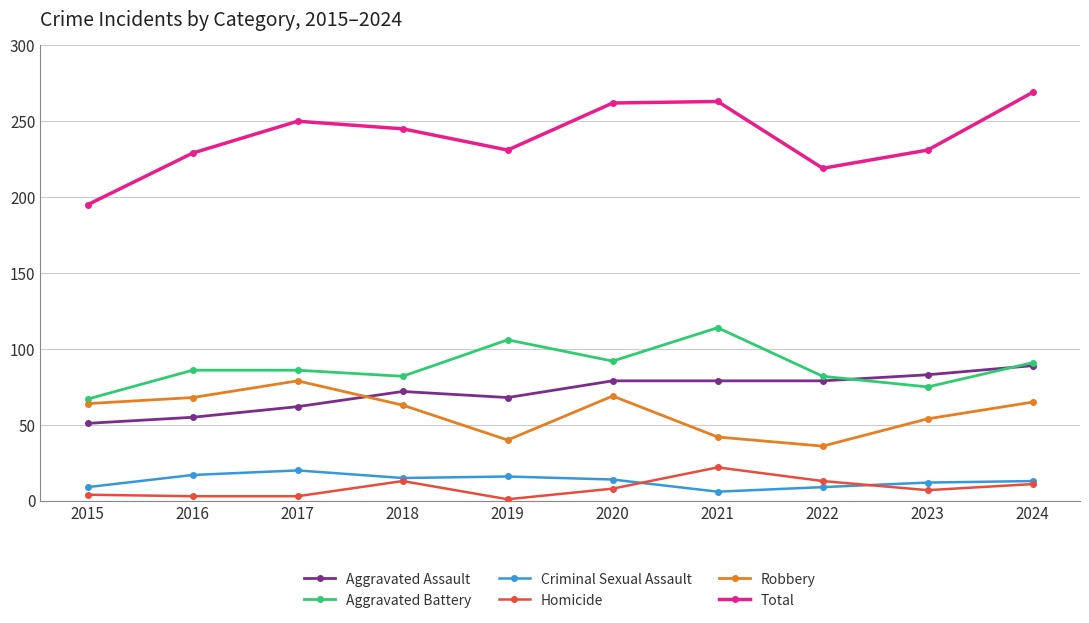

Rank the series at 2015 from highest to lowest value.

Total, Aggravated Battery, Robbery, Aggravated Assault, Criminal Sexual Assault, Homicide